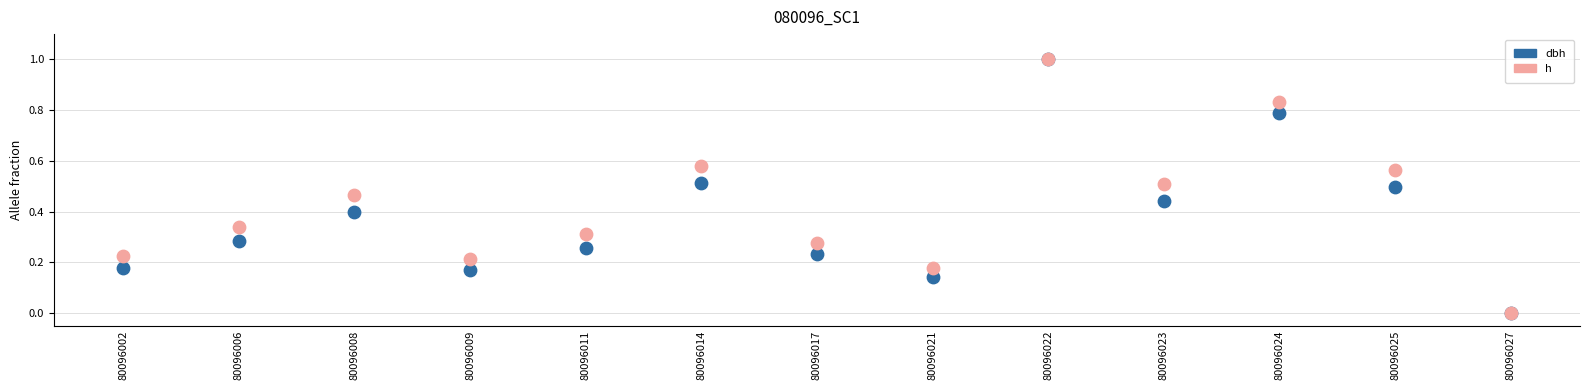

What are all the series names shown in the legend?

dbh, h